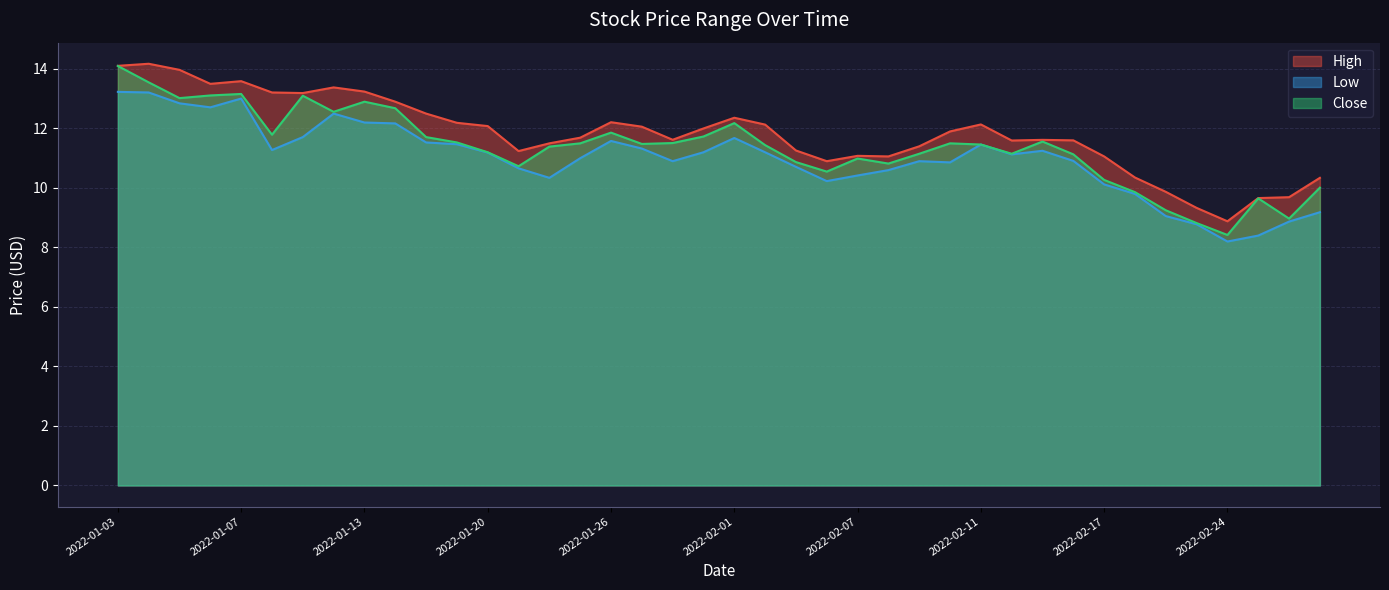

Does the chart display data point markers on the line(s)?

No